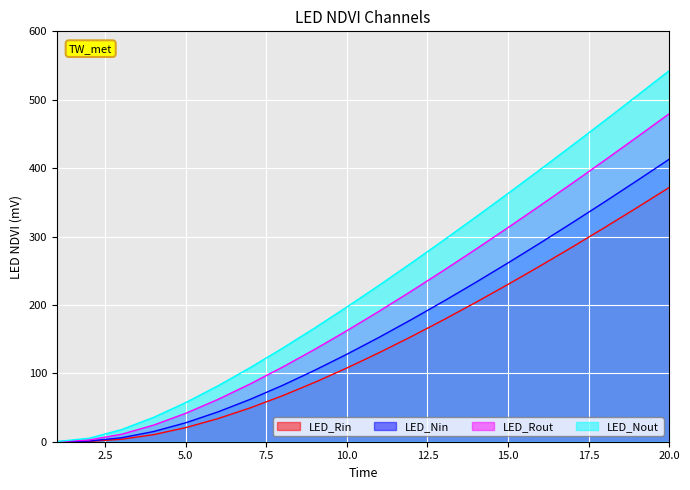

Is it true that LED_Rin equals 191.5 at 17?

False